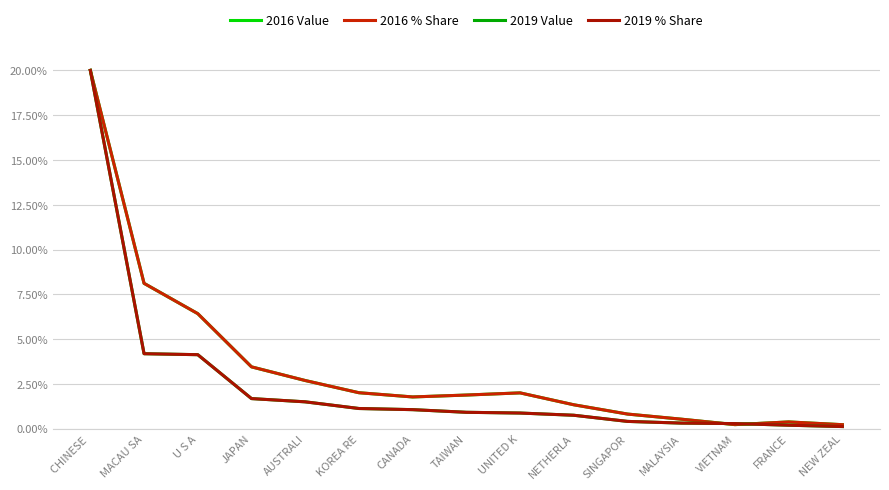

At which label does 2016 Value reach its peak?

CHINESE 